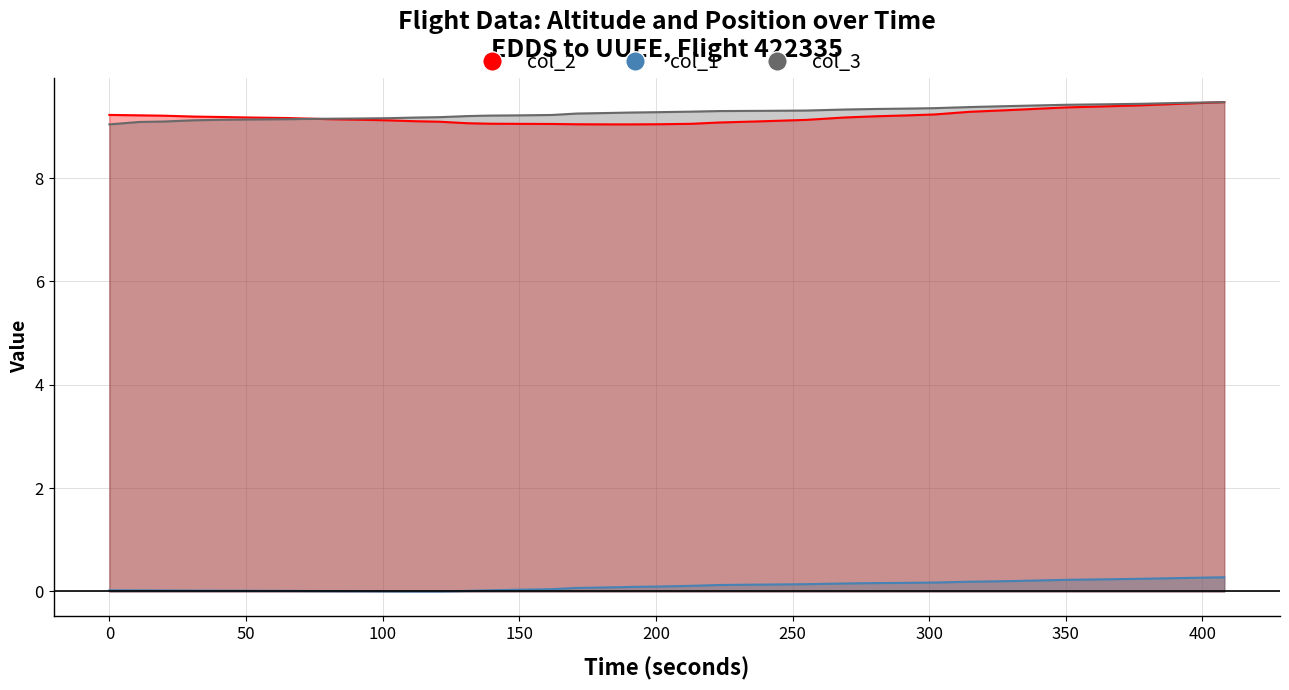

True or false: col_2 has more than 2 points higher than both neighbors.

False